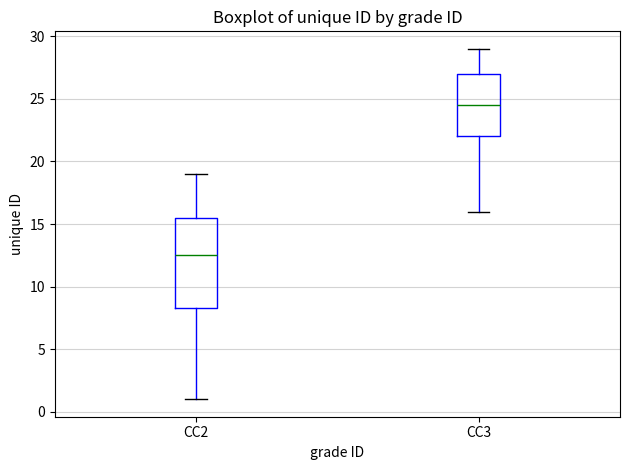

Which box is the tallest, from its lower edge to its upper edge?

CC2